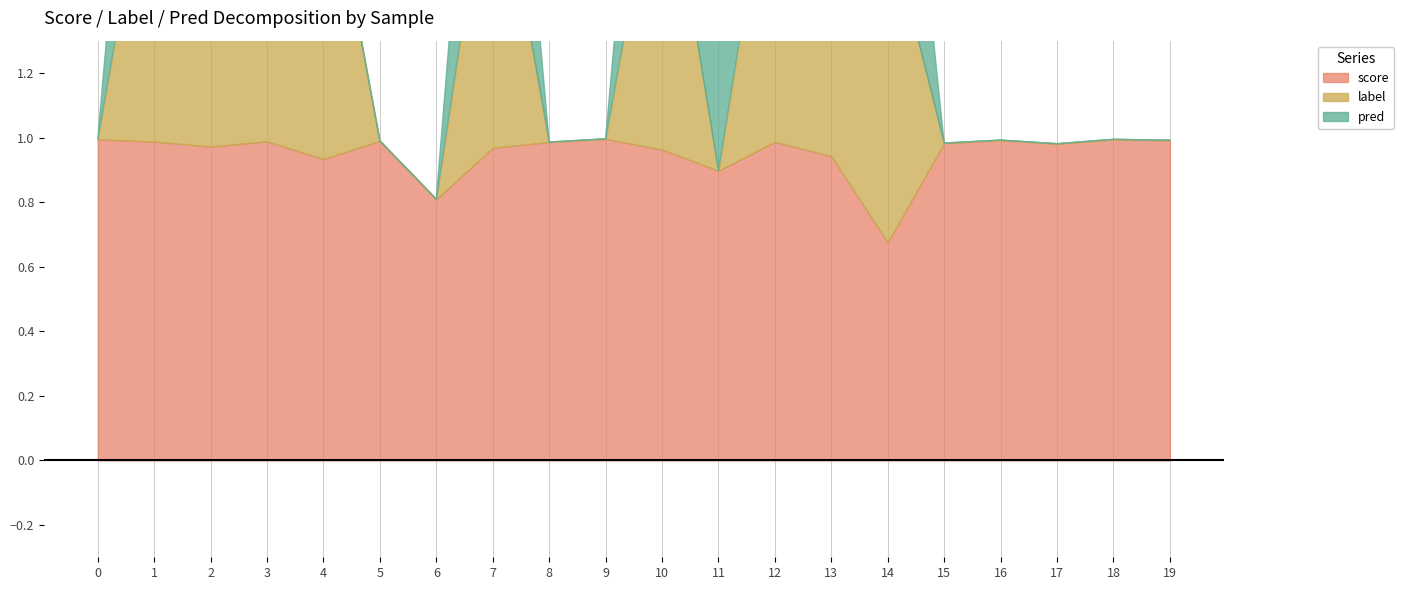

True or false: pred has a value of 0.7 at 14.

False